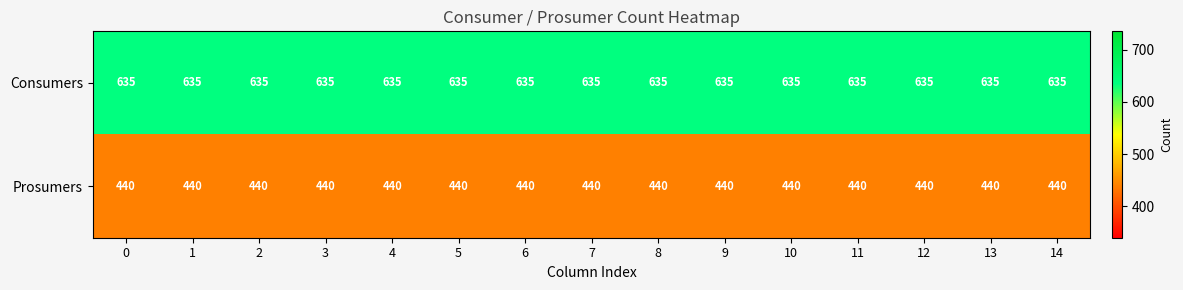

Is the value of Prosumers at 11 greater than the value of Consumers at 3?

No